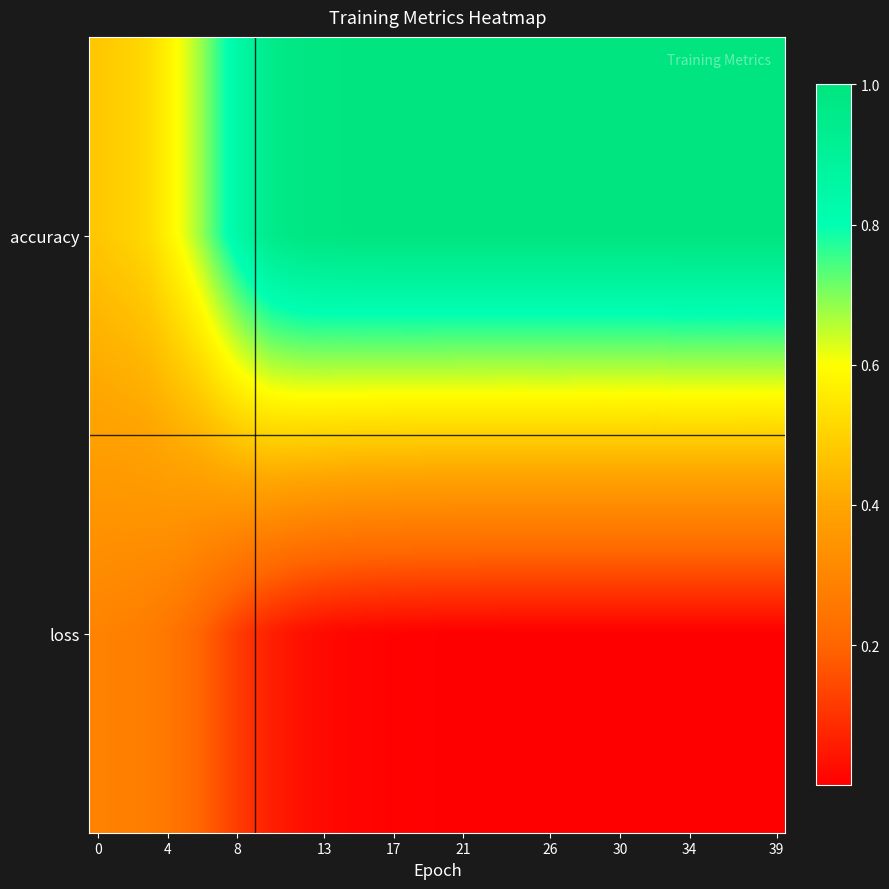

Rank the series by their maximum value, from highest to lowest.

accuracy, loss